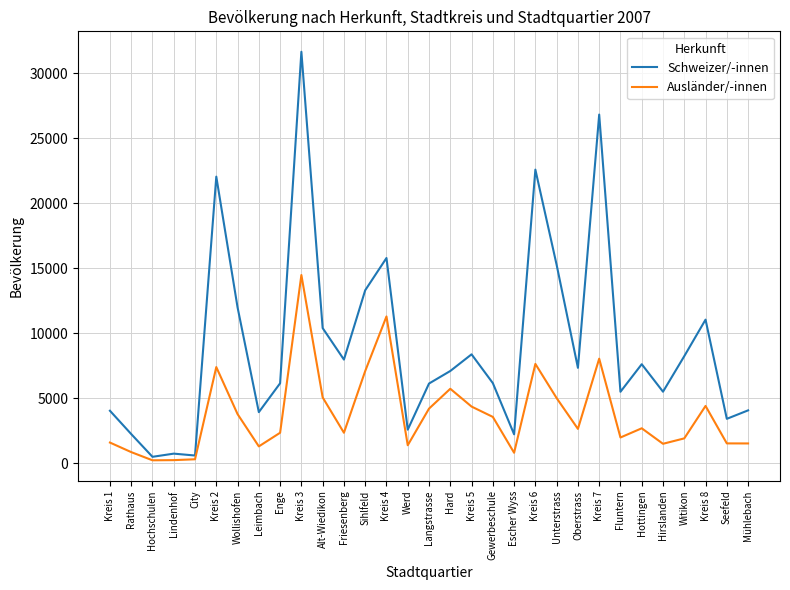

Between Kreis 1 and Witikon, which series saw the biggest shift?

Schweizer/-innen